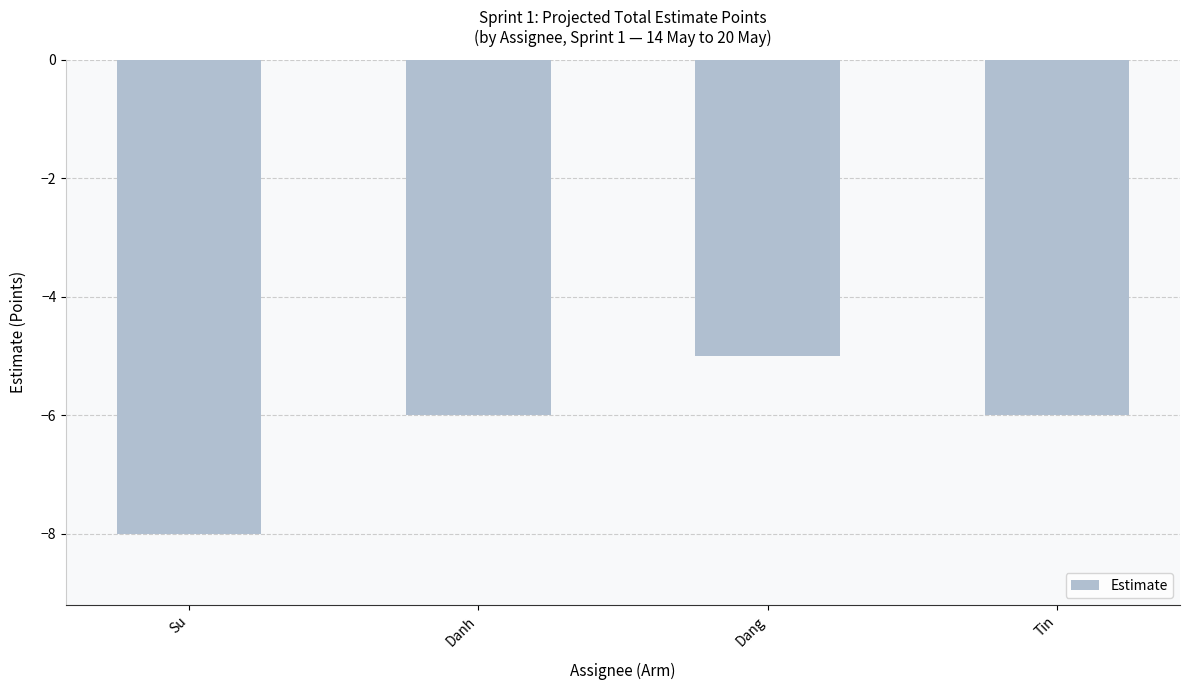

Reading right to left, extract all data points from this chart.

-6	-5	-6	-8